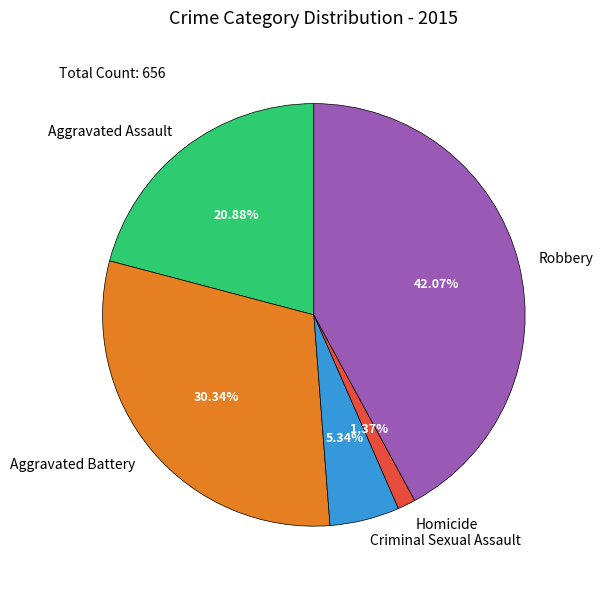

Count the number of slices in the pie.

5